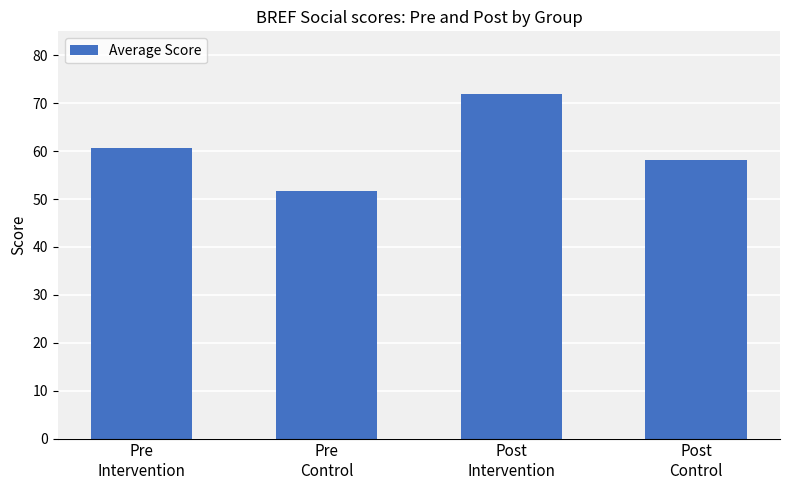

What is the change in value from Pre
Control to Post
Intervention?

+20.3